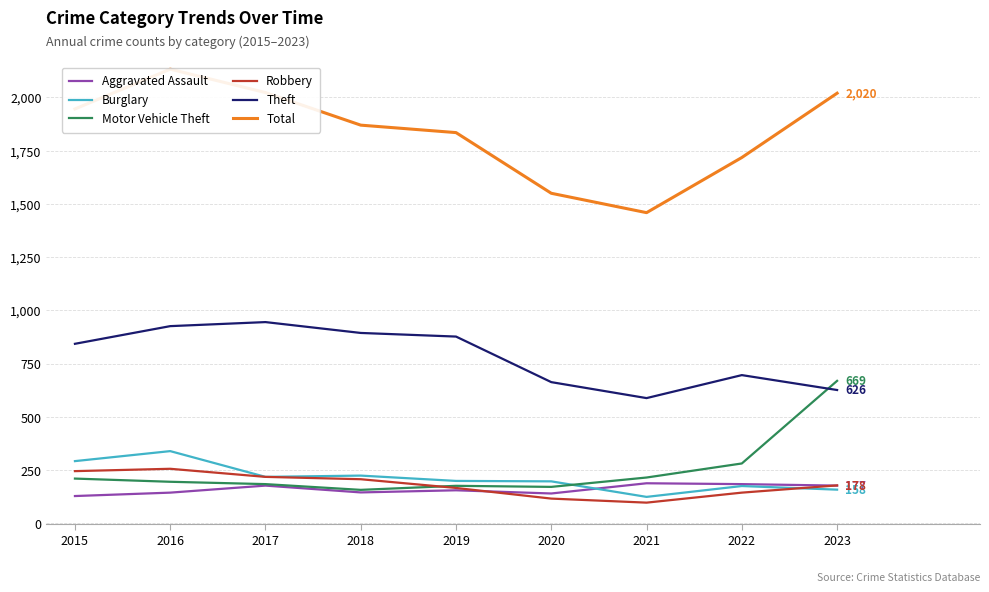

True or false: Motor Vehicle Theft and Total intersect in this chart.

False